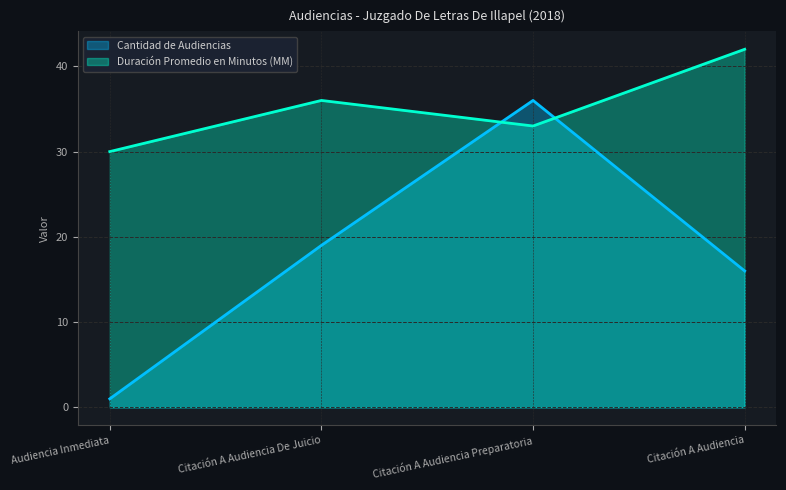

Rank the series at Citación A Audiencia from lowest to highest value.

Cantidad de Audiencias, Duración Promedio en Minutos (MM)